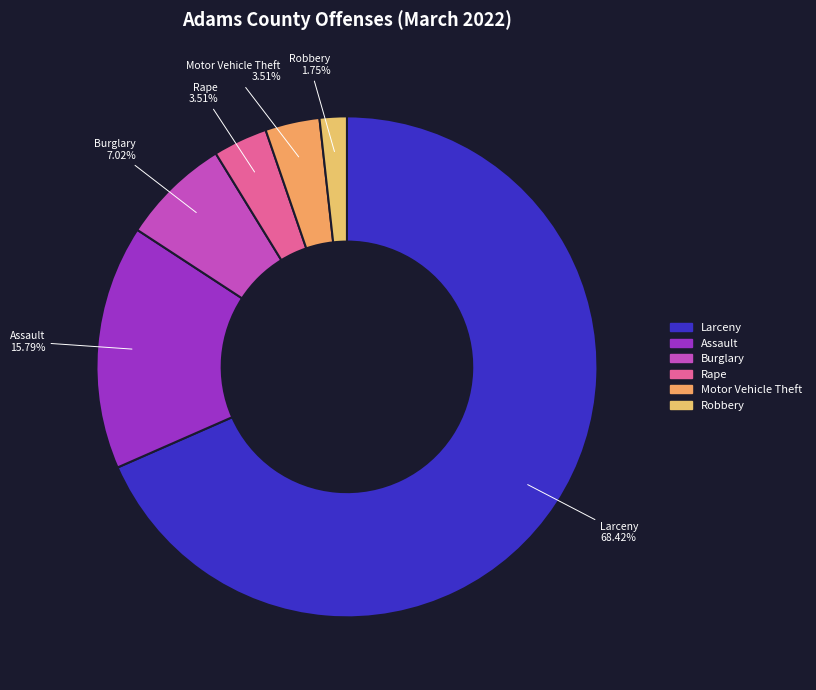

How many segments does this pie chart have?

6